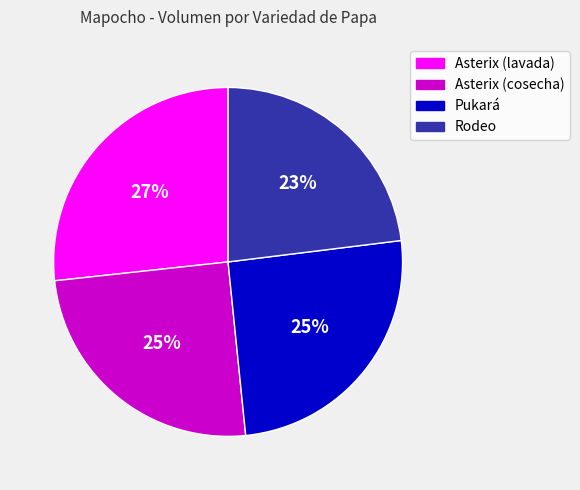

True or false: Pukará accounts for 15% of the total.

False